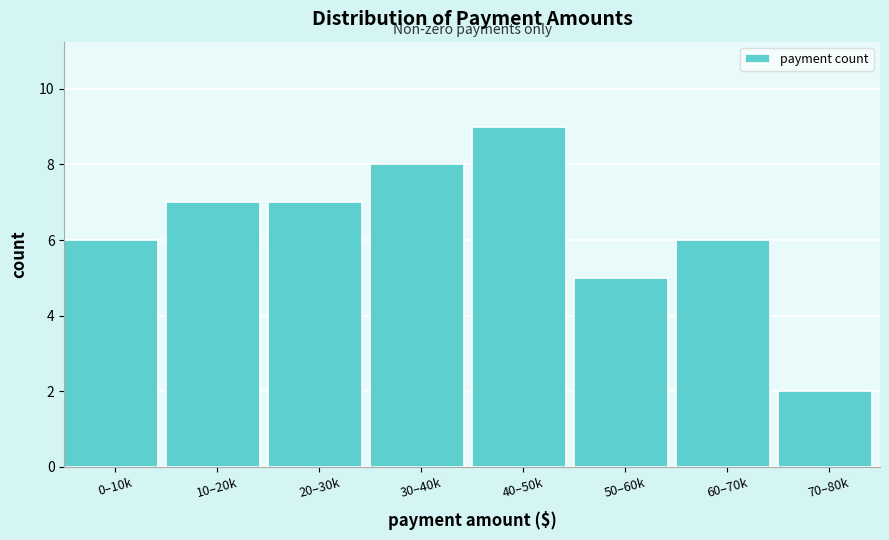

Reading left to right, transcribe all the data shown in this chart.

0–10k=6	10–20k=7	20–30k=7	30–40k=8	40–50k=9	50–60k=5	60–70k=6	70–80k=2